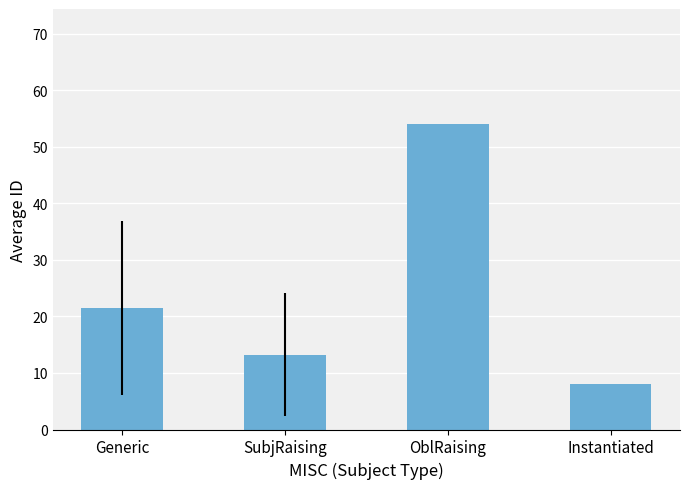

What is the sum of the values at Instantiated and Generic?

29.5